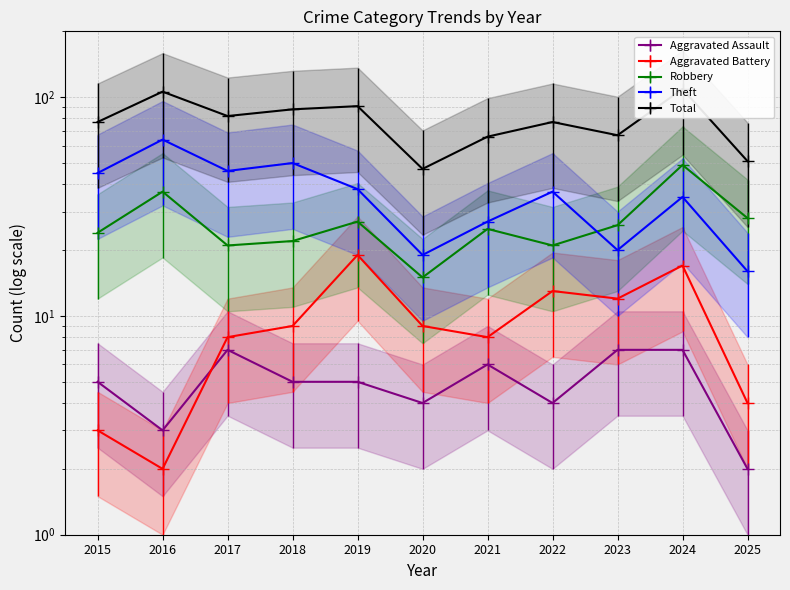

Where is the first local maximum for Total?

2016